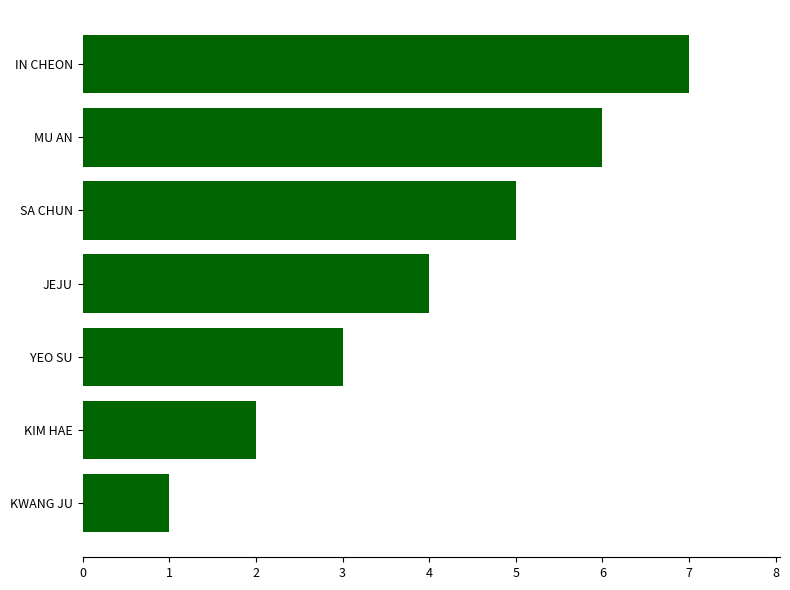

List the labels in order of value, largest first.

IN CHEON, MU AN, SA CHUN, JEJU, YEO SU, KIM HAE, KWANG JU